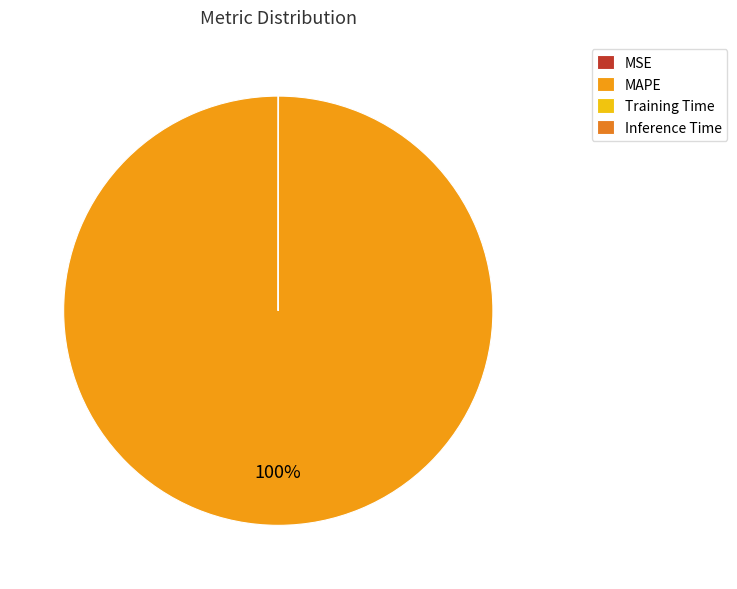

Rank the categories by value from lowest to highest.

MSE, Inference Time, Training Time, MAPE